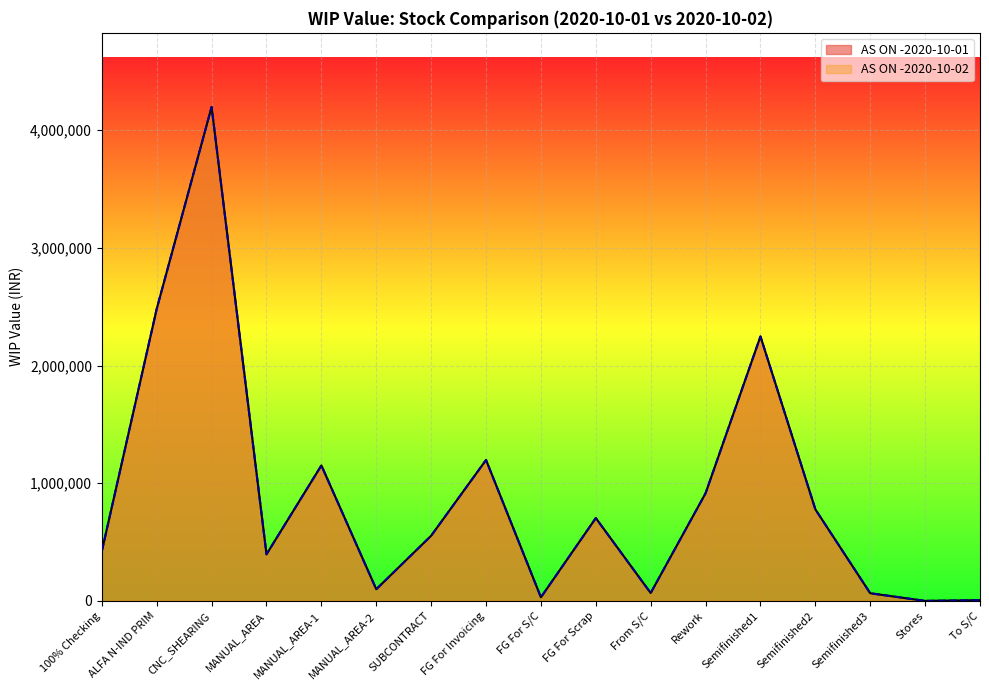

Reading left to right, extract all data points from this chart.

AS ON -2020-10-01: 422427.8	2482194.9	4197986.6	395906.3	1151206.3	99112.1	553814.1	1197541.5	30455.3	703980.2	66982.3	914824.1	2247545.6	778223.0	64966.4	74.1	6435.2
AS ON -2020-10-02: 422427.8	2482194.9	4197986.6	395906.3	1151206.3	99112.1	553814.1	1197541.5	30455.3	703980.2	66982.3	914824.1	2247545.6	778223.0	64966.4	74.1	6435.2